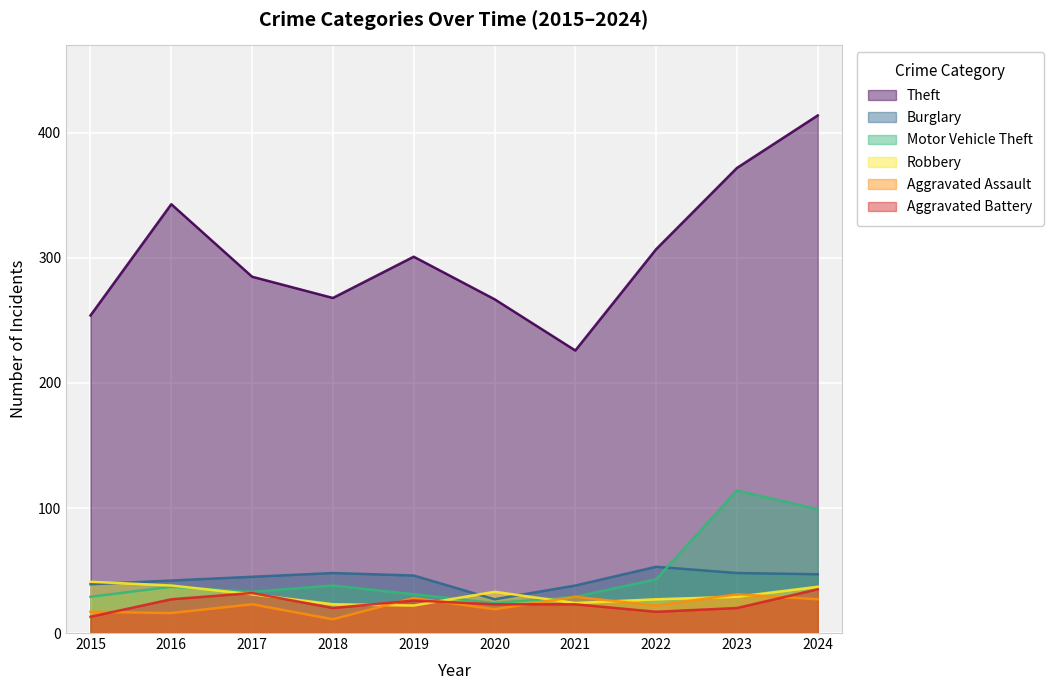

Which series changed the most between 2015 and 2016?

Theft